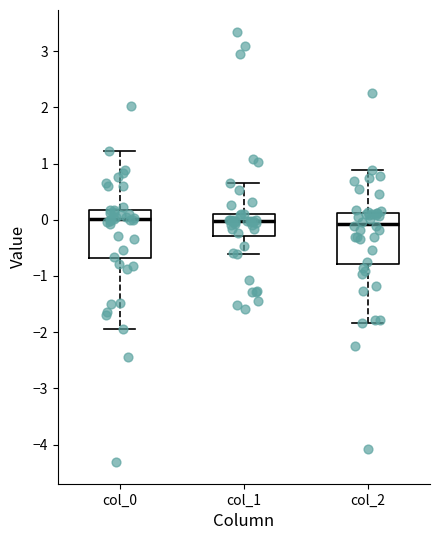

Where does the lower whisker of the box for col_1 end on the y-axis? The values are not printed on the chart, so give them approximately, as read against the axis.

-0.6